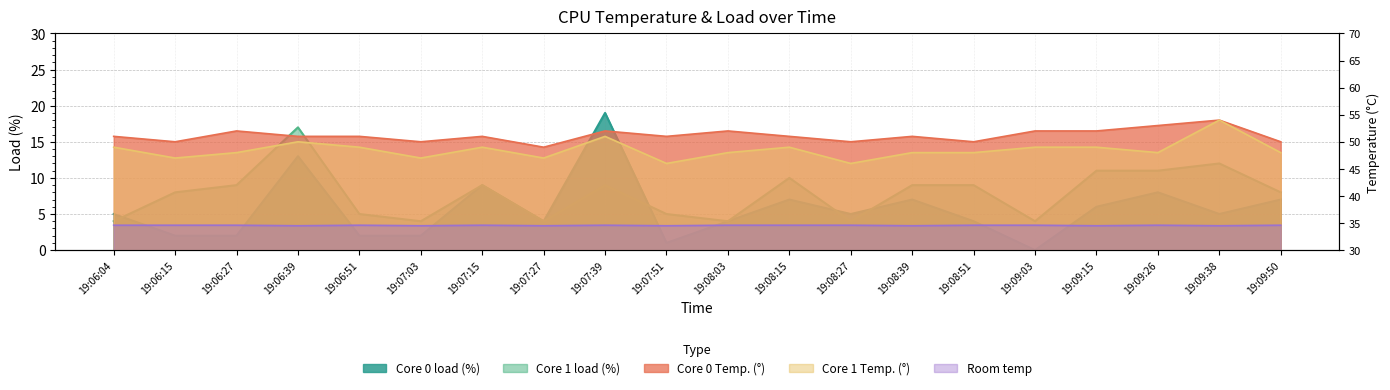

Which category has the lowest value across all series?

19:09:03